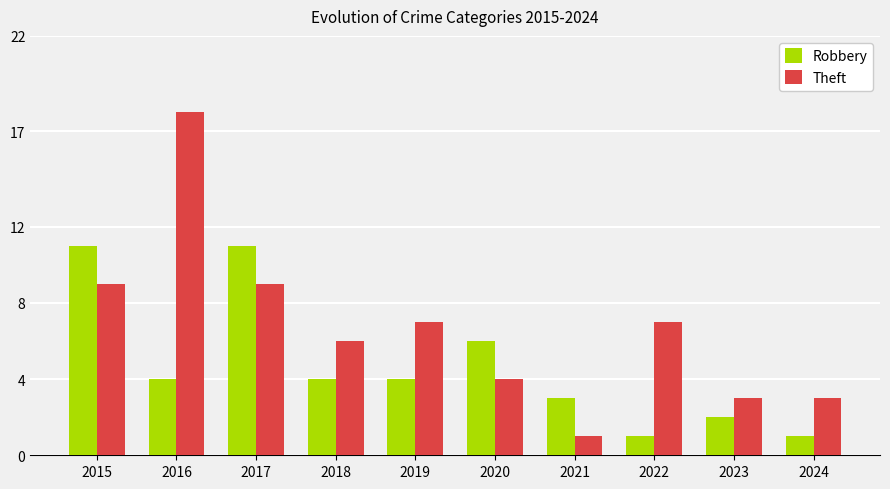

Reading left to right, extract all data points from this chart.

Robbery: 2015=11	2016=4	2017=11	2018=4	2019=4	2020=6	2021=3	2022=1	2023=2	2024=1
Theft: 2015=9	2016=18	2017=9	2018=6	2019=7	2020=4	2021=1	2022=7	2023=3	2024=3